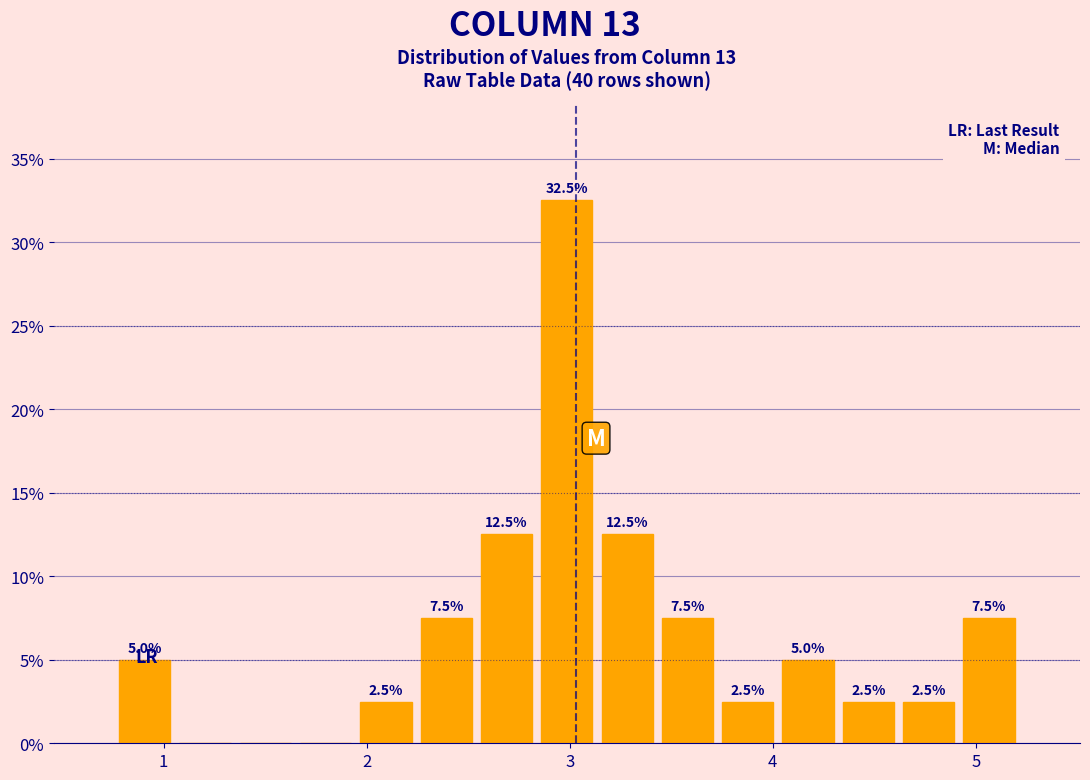

Around what value on the x-axis is the tallest bar? Give the approximate position of its centre, as read against the axis.

3.0